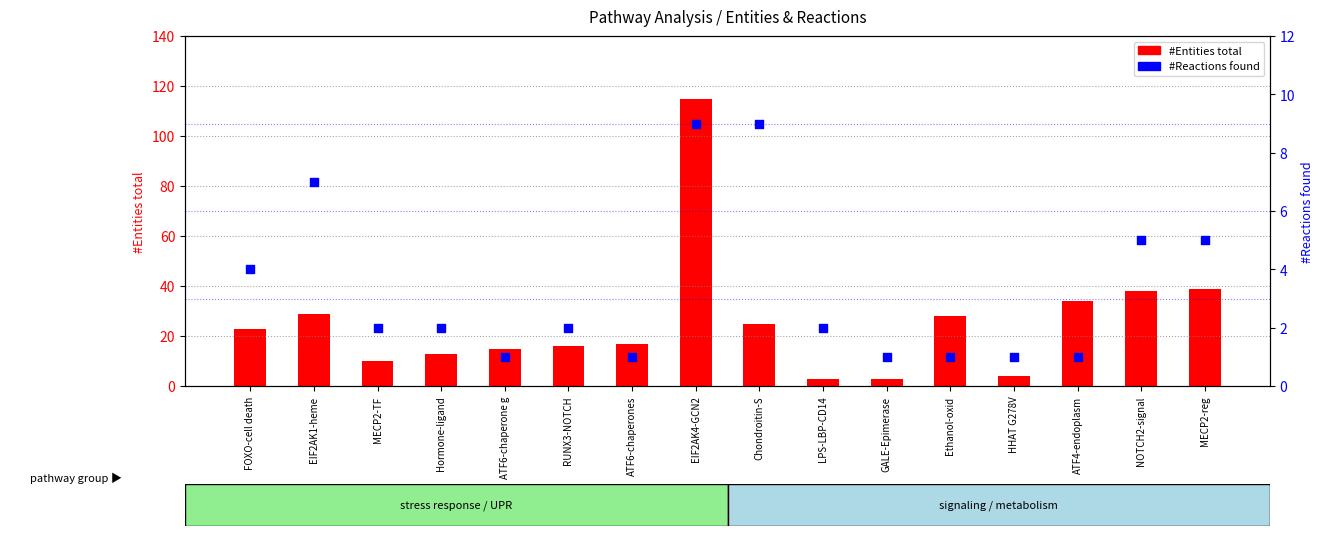

Which series reaches the maximum Y coordinate?

#Entities total